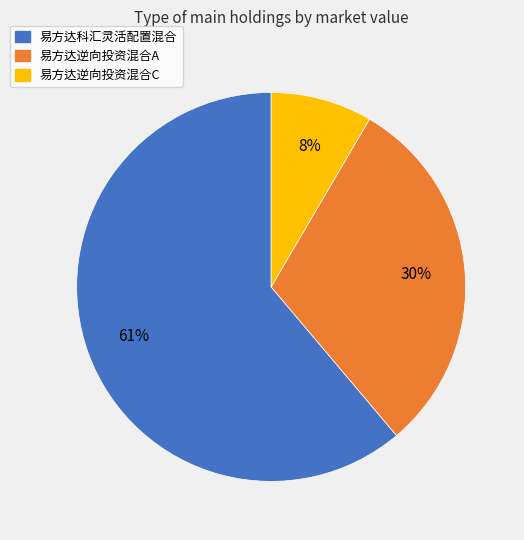

Combined, do 易方达逆向投资混合A and 易方达科汇灵活配置混合 account for over 50%?

Yes